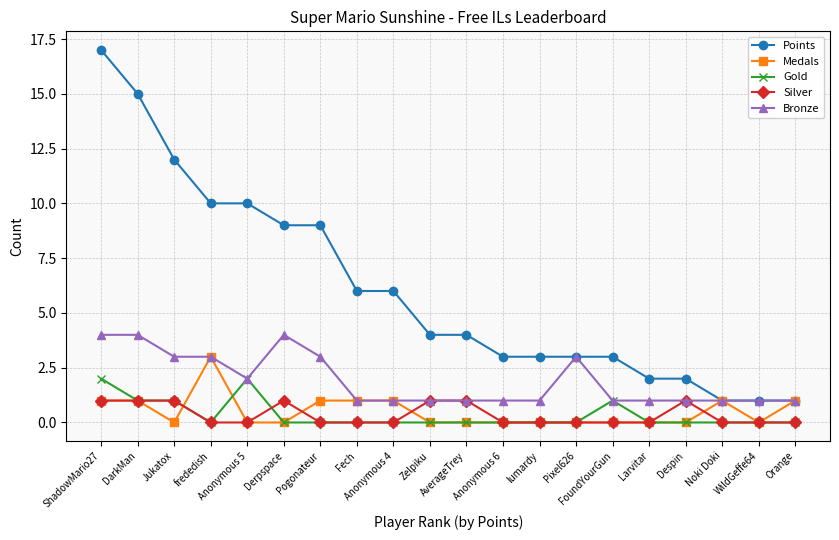

What is the total value across all series at Derpspace?

14